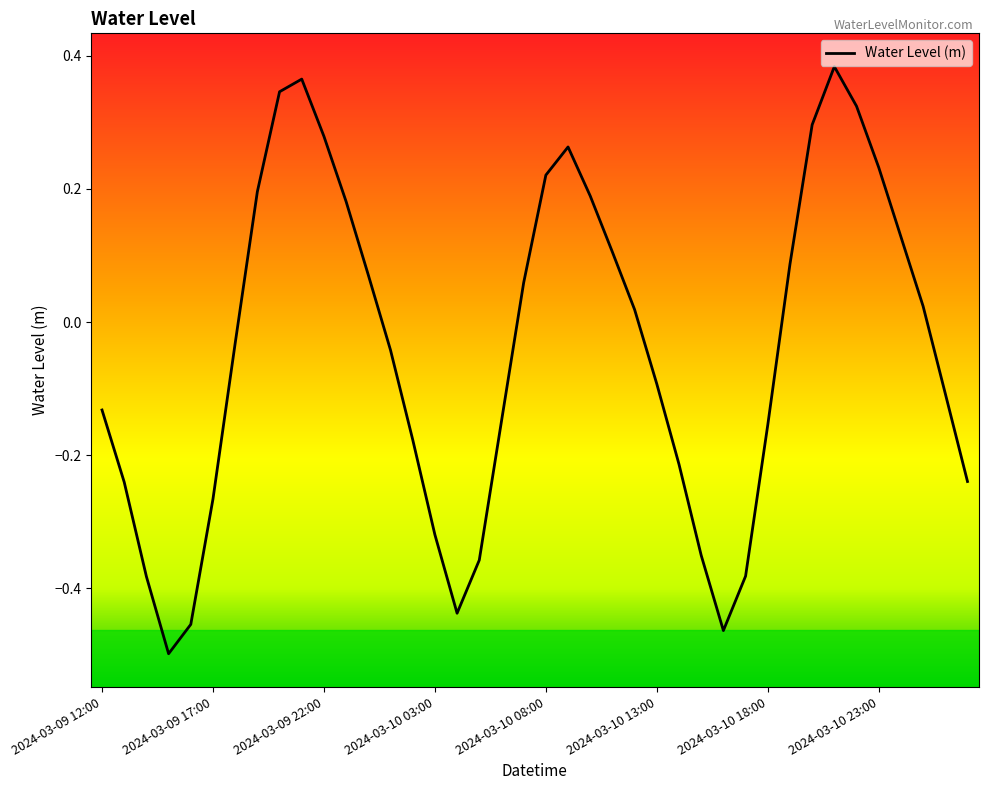

Reading left to right, what are all the values shown in this chart?

-0.1	-0.2	-0.4	-0.5	-0.5	-0.3	-0.0	0.2	0.3	0.4	0.3	0.2	0.1	-0.0	-0.2	-0.3	-0.4	-0.4	-0.1	0.1	0.2	0.3	0.2	0.1	0.0	-0.1	-0.2	-0.4	-0.5	-0.4	-0.2	0.1	0.3	0.4	0.3	0.2	0.1	0.0	-0.1	-0.2